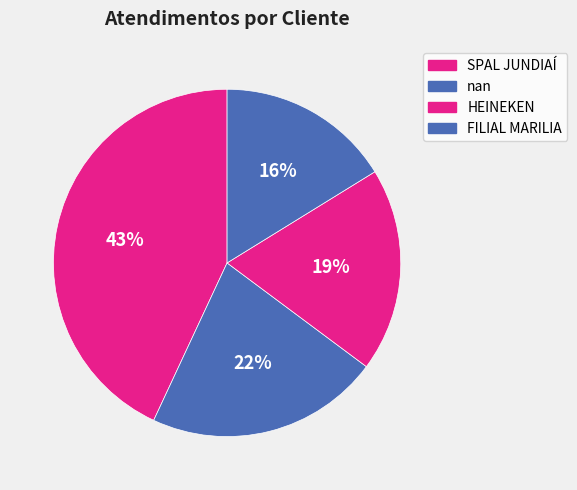

Count the number of slices in the pie.

4